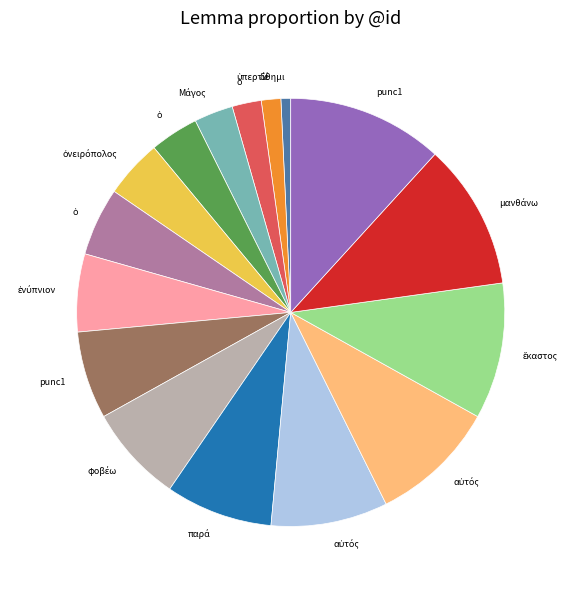

Is there any slice that represents more than half of the pie?

No